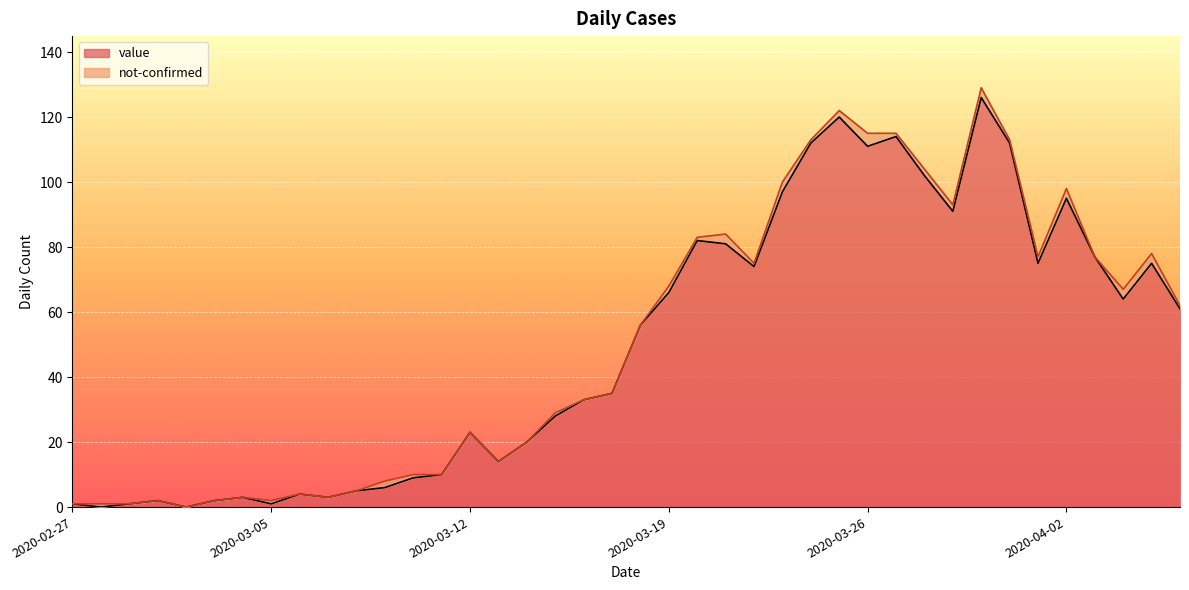

What is the difference between the maximum and minimum values?

126